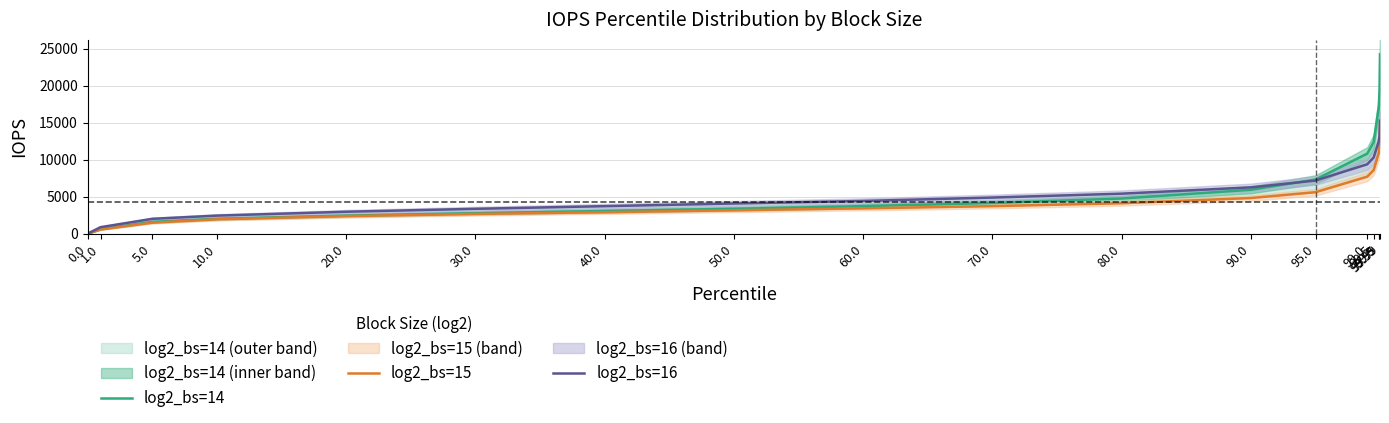

True or false: log2_bs=16 and log2_bs=15 intersect in this chart.

False